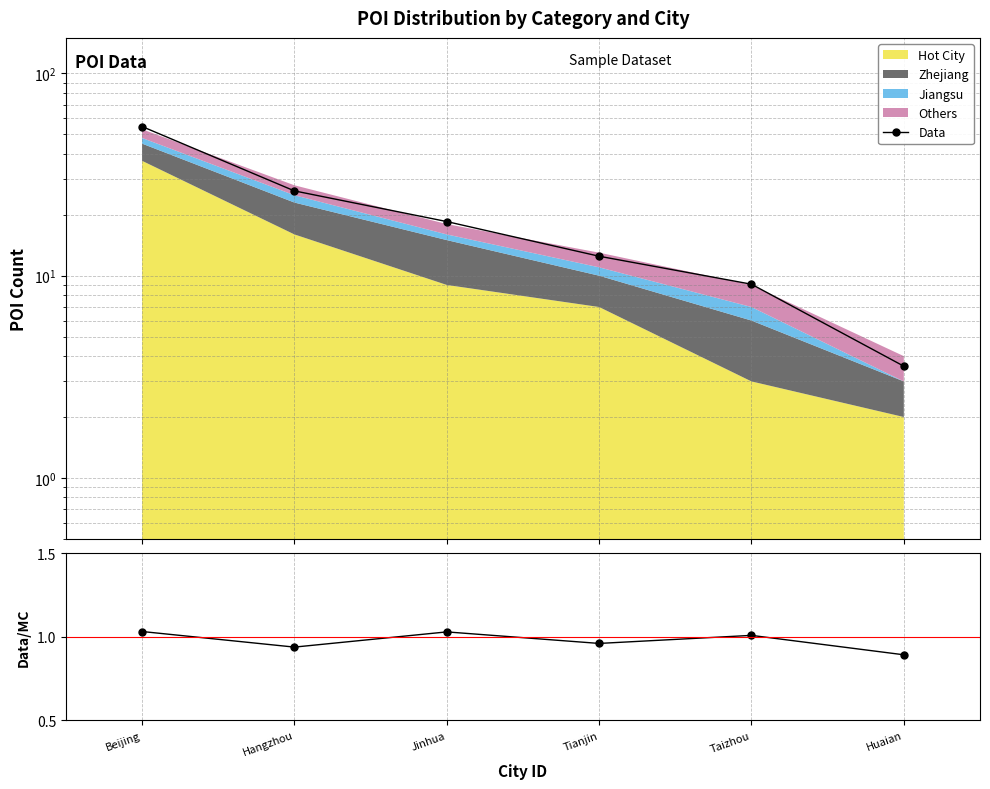

At which label does Data/MC first exceed 1?

Beijing